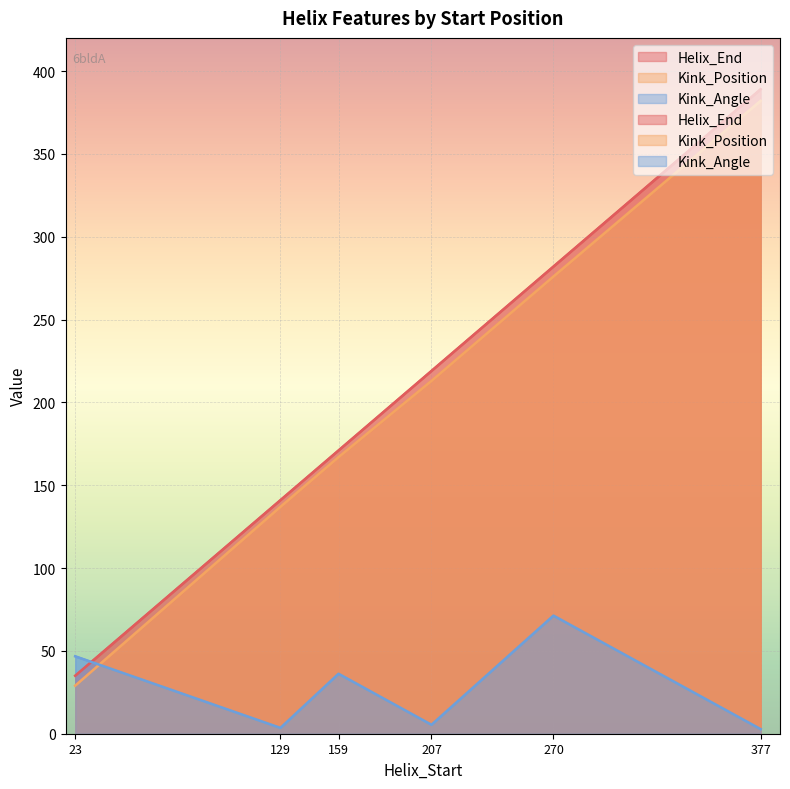

True or false: Helix_End and Kink_Position cross at least once.

False